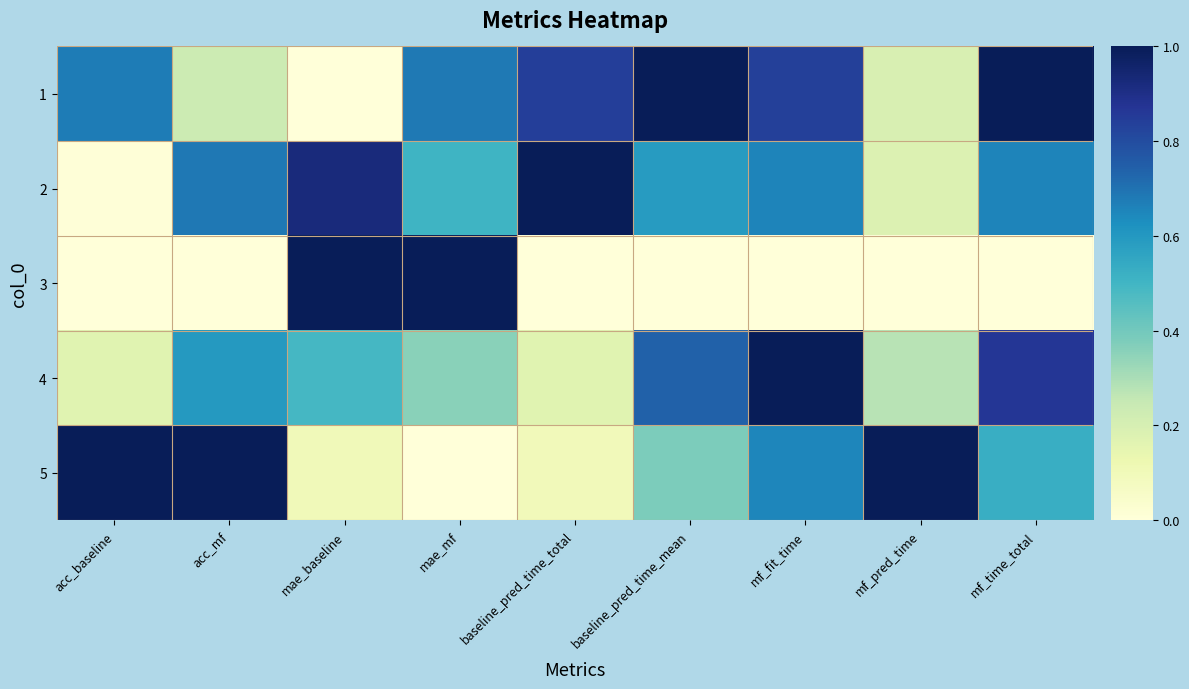

Between acc_mf and mae_baseline, which series saw the biggest shift?

3